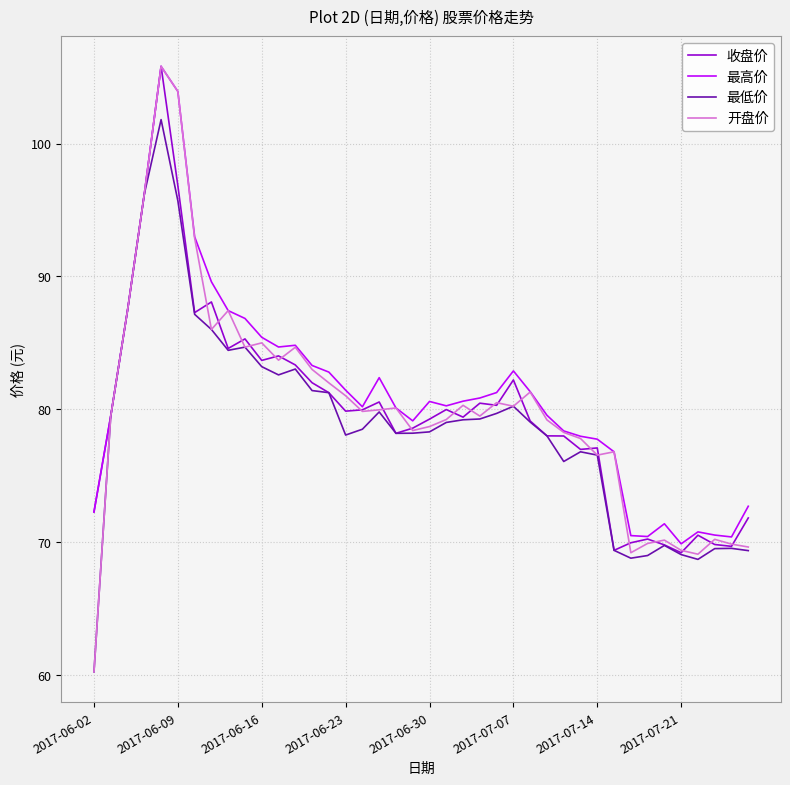

What is the minimum value shown in the chart?

60.2